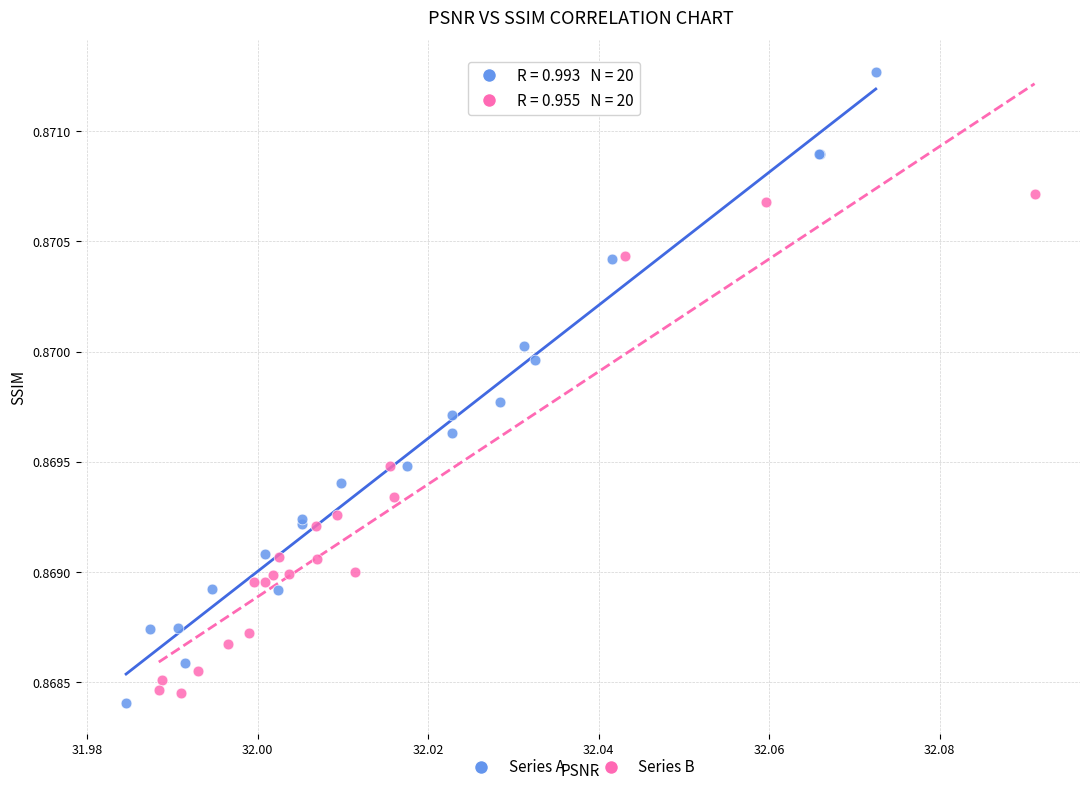

Which series has the largest Y range (max minus min)?

Series A